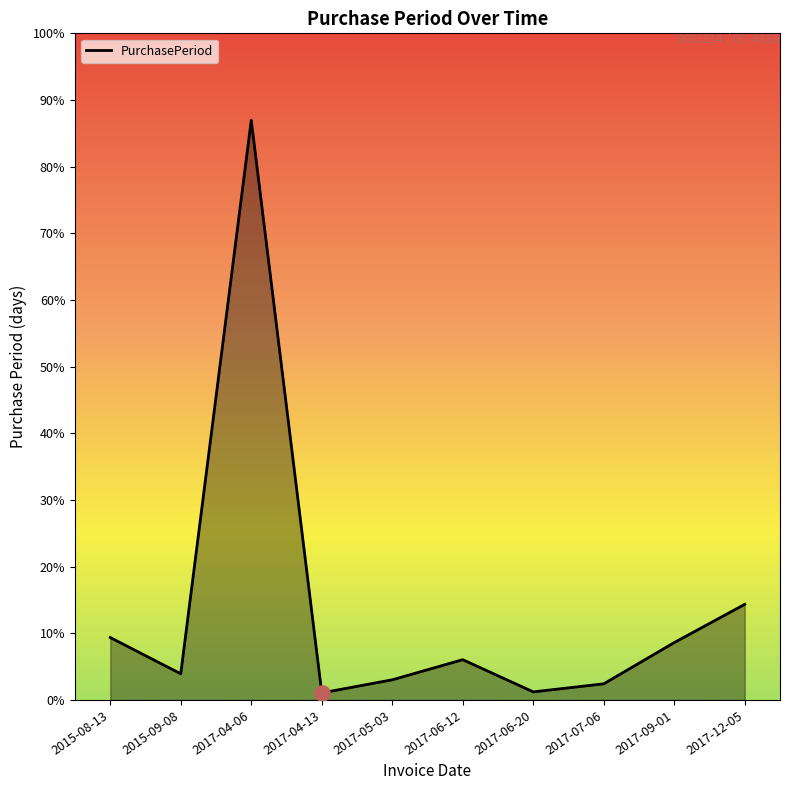

Which has a higher value, 2017-06-20 or 2017-04-06?

2017-04-06